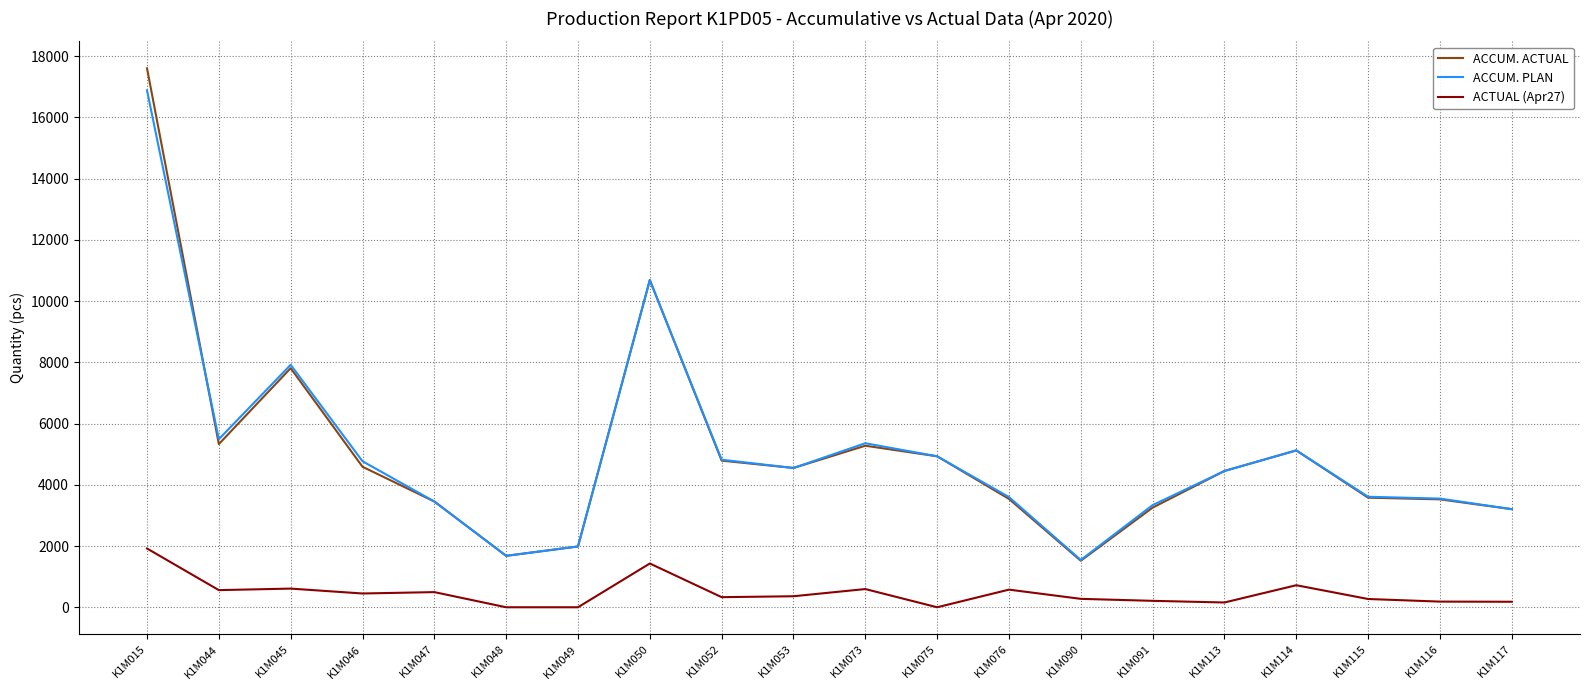

What is the difference between the maximum and minimum values in the ACCUM. ACTUAL series?

16086